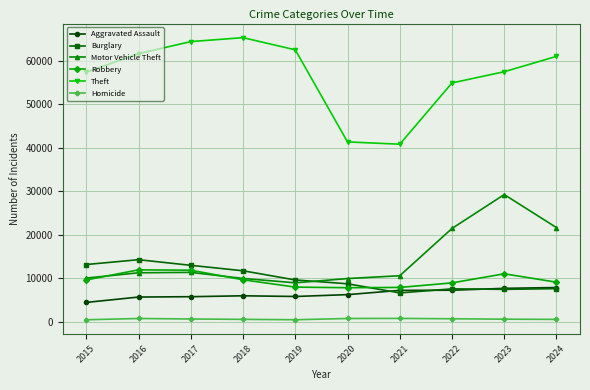

Which label corresponds to the largest value in the chart?

2018